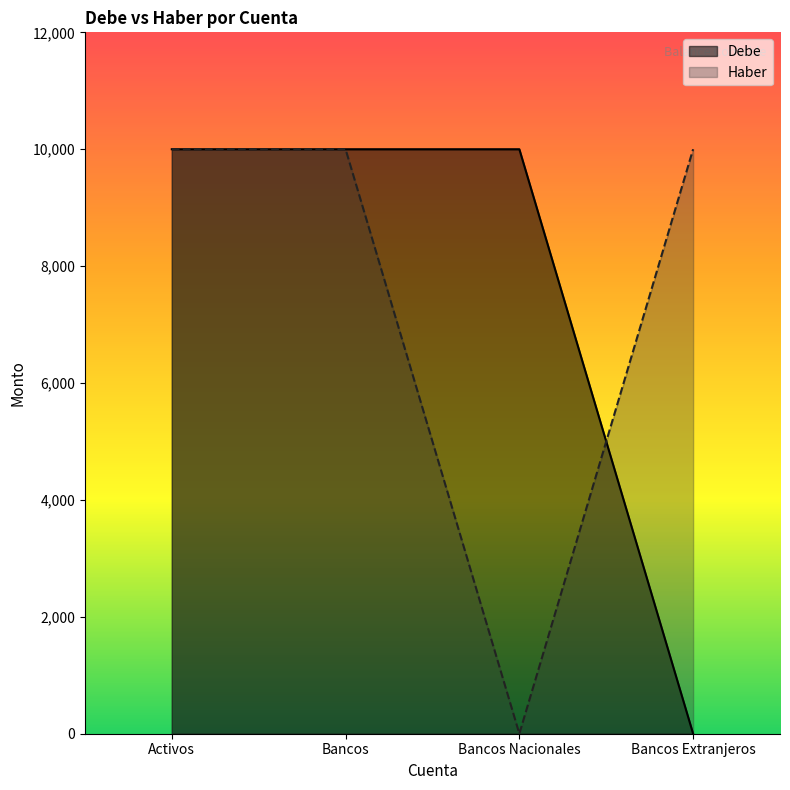

What is the difference between the Haber values at Bancos Extranjeros and Bancos Nacionales?

10000